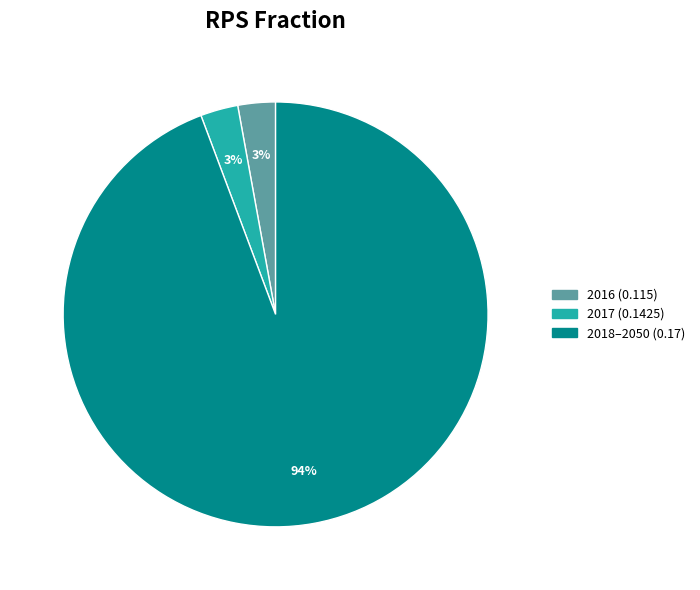

Does any single category account for the majority?

Yes